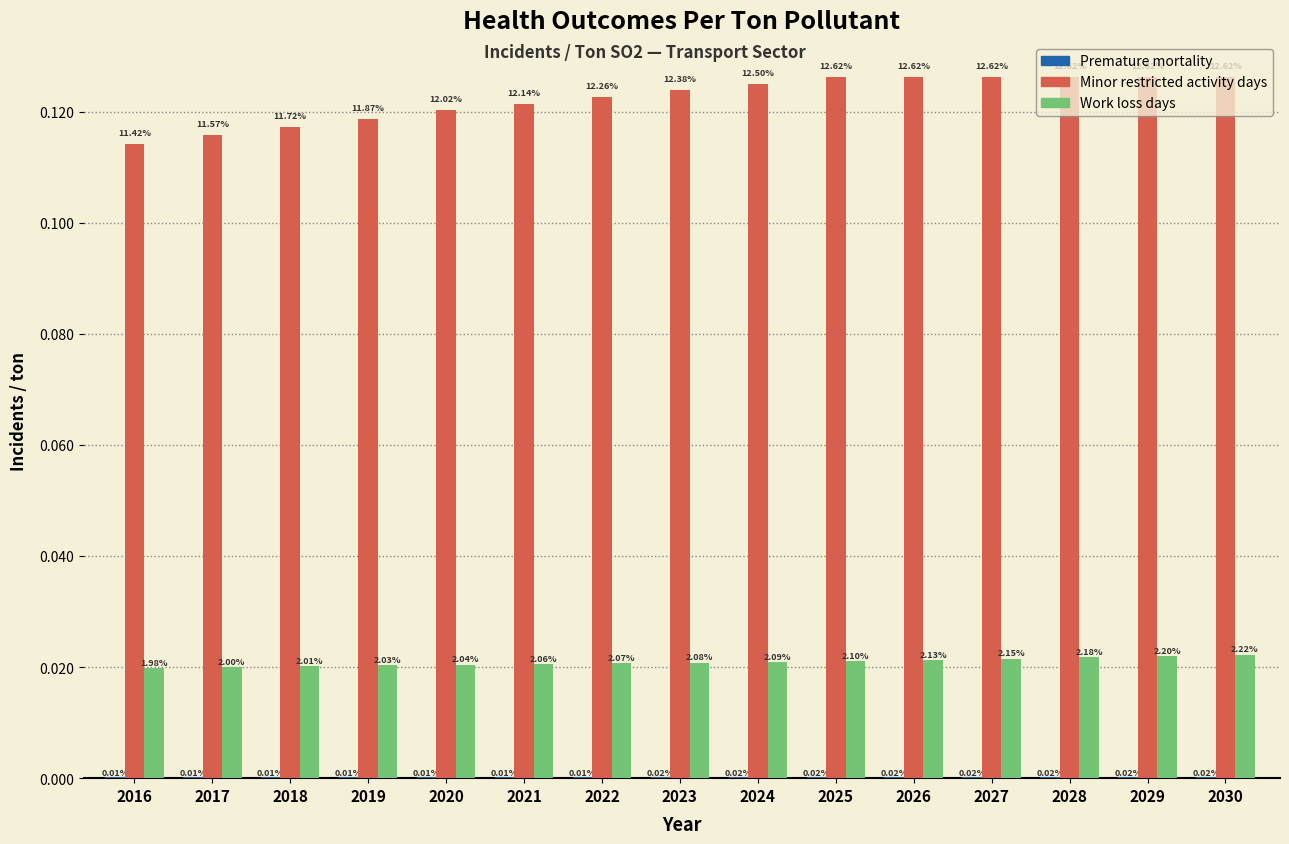

How many groups of bars are there?

15